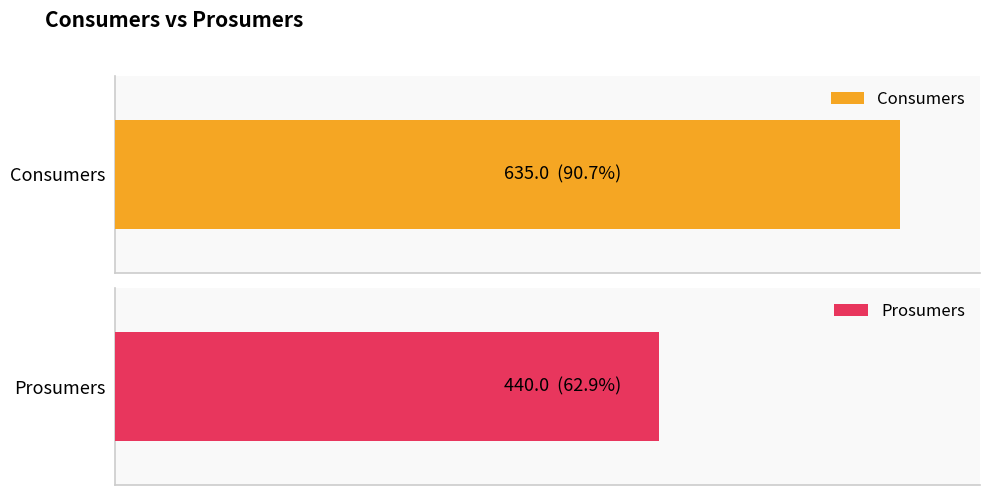

What is the greatest value displayed?

635